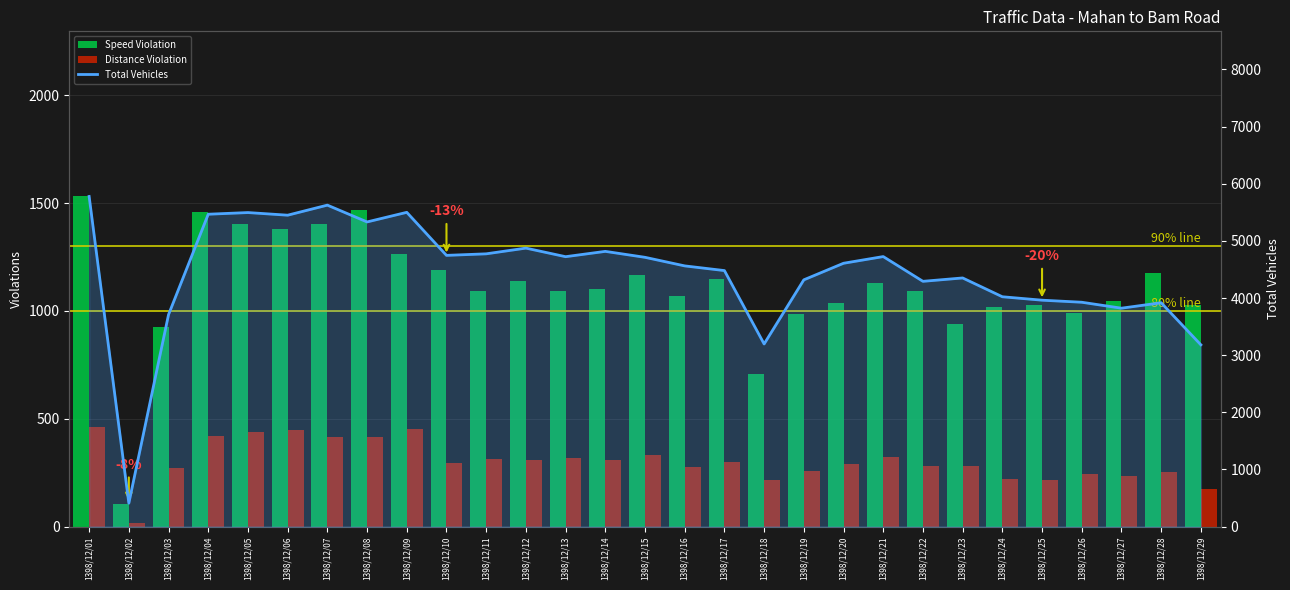

Which series has the largest total across all categories?

Total Vehicles